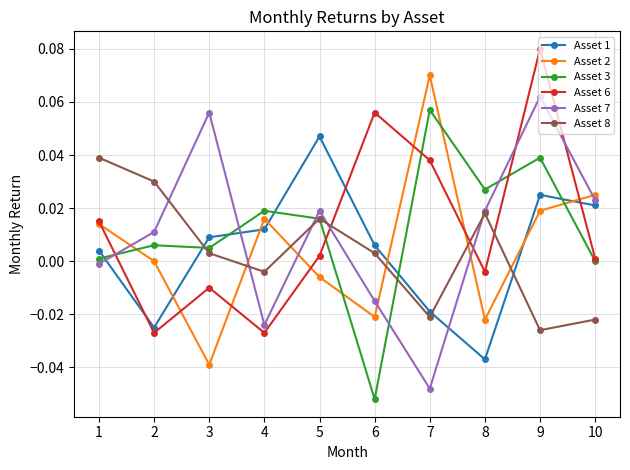

At which category is the sum across all series the highest?

9